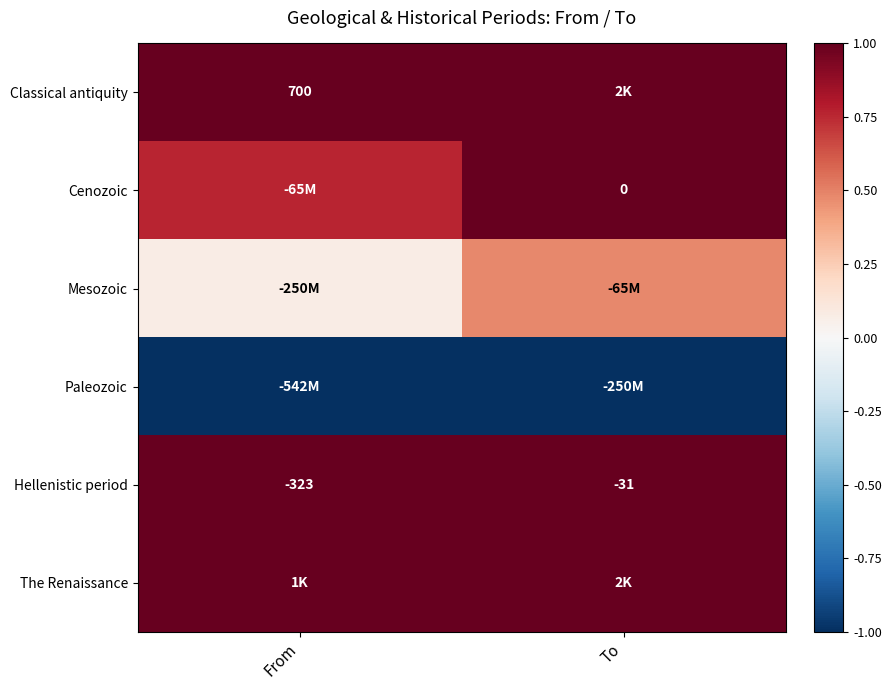

List the labels in order of Hellenistic period value, largest first.

To, From